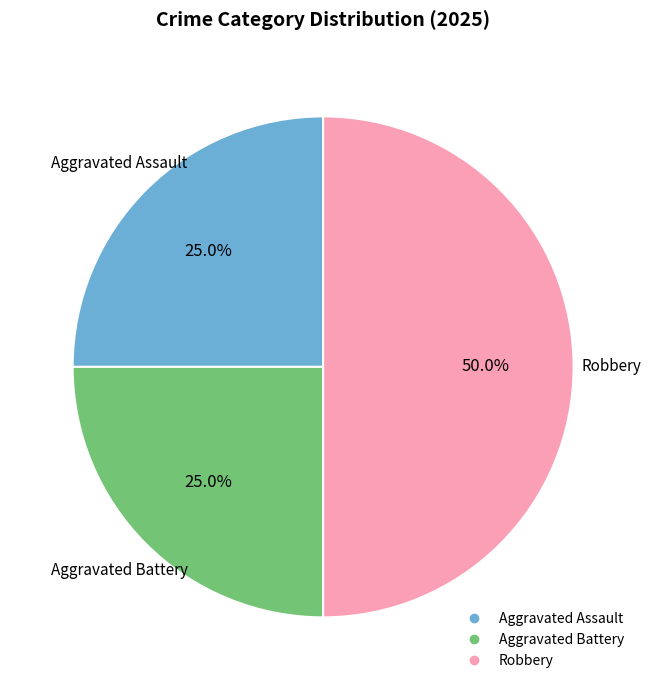

How many segments does this pie chart have?

3